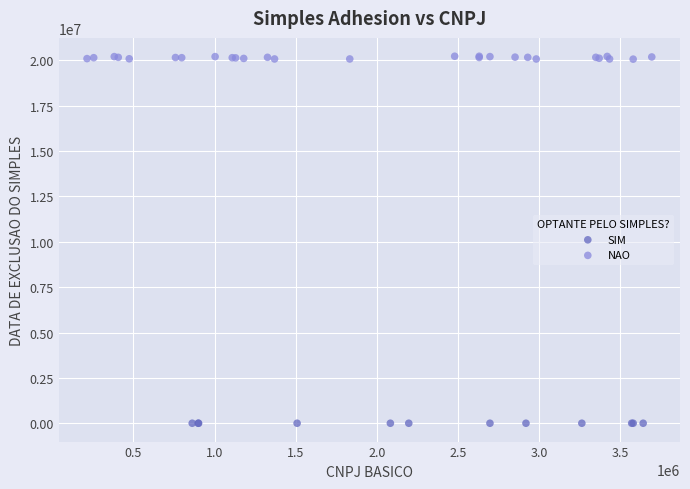

Which series reaches the minimum Y coordinate?

SIM